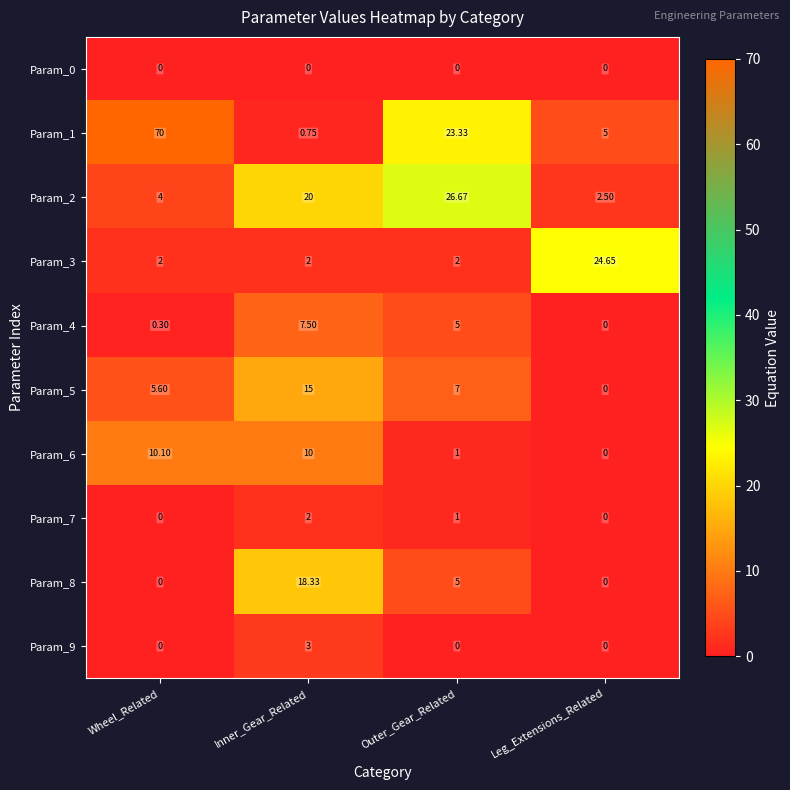

Is the value of Param_3 at Outer_Gear_Related greater than the value of Param_0 at Inner_Gear_Related?

Yes